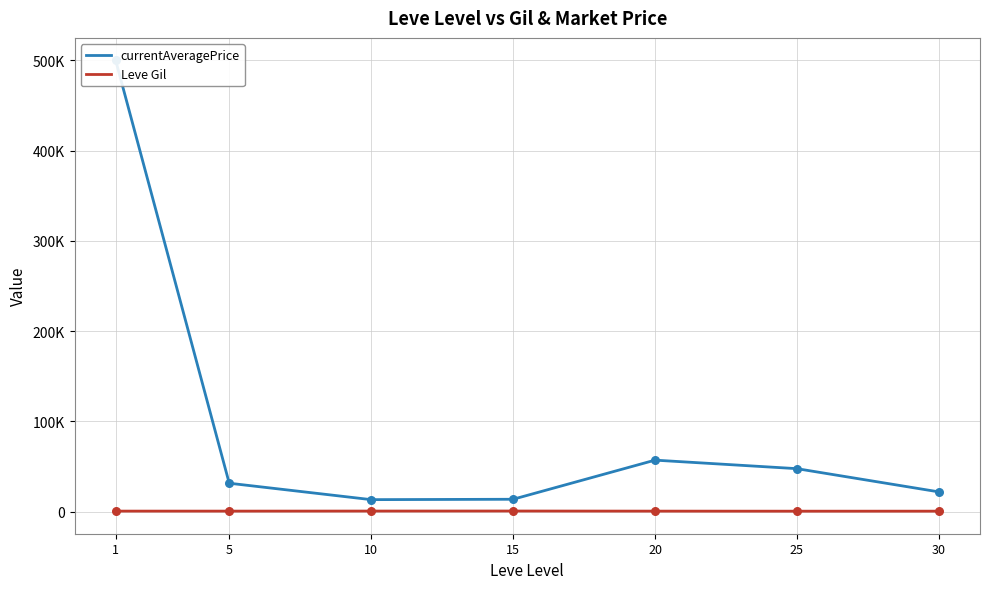

Which series has the widest spread of Y values?

currentAveragePrice